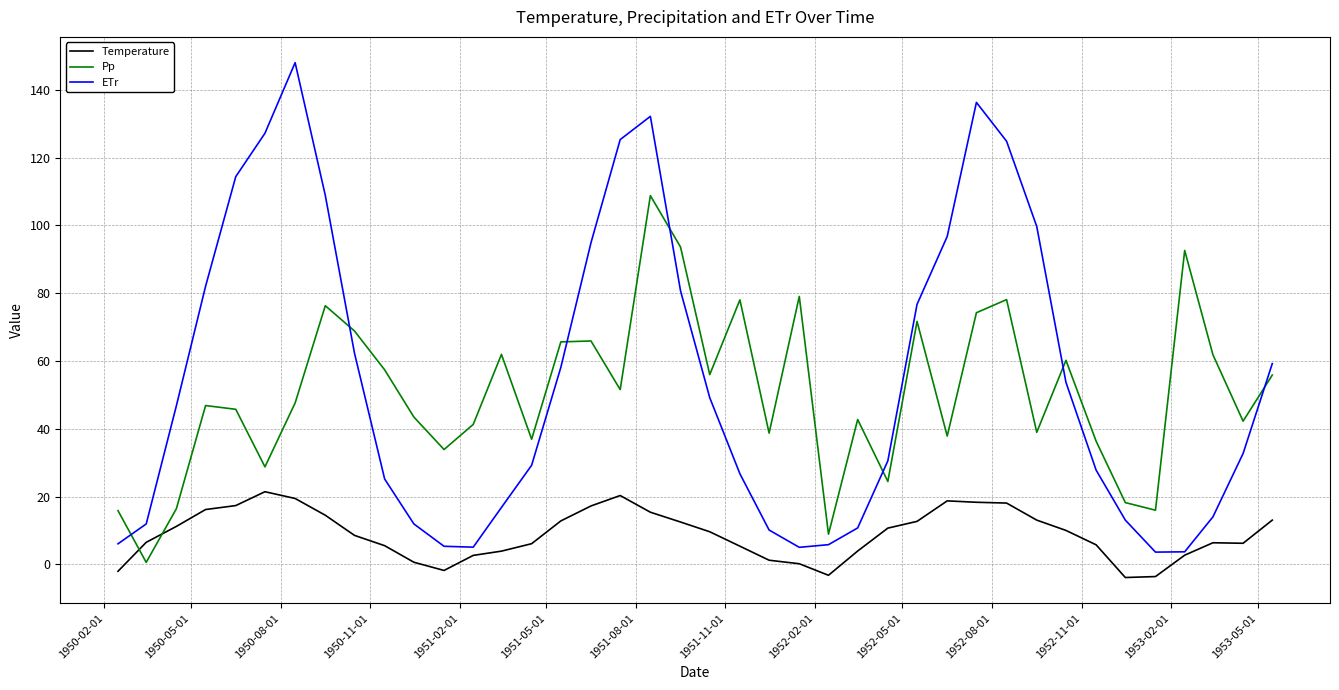

What are all the series names shown in the legend?

Temperature, Pp, ETr